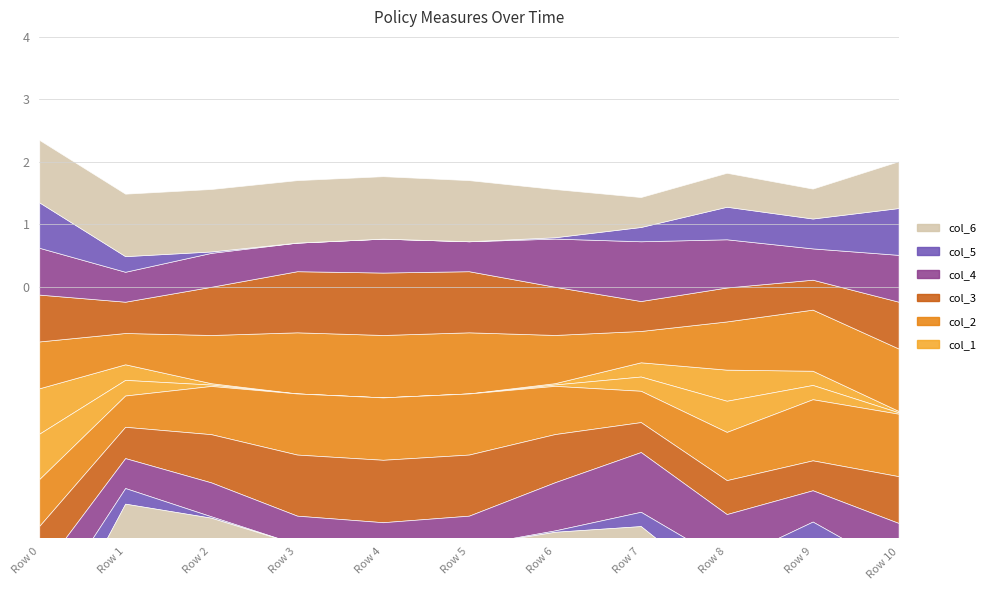

Where is the first local maximum for col_1?

8